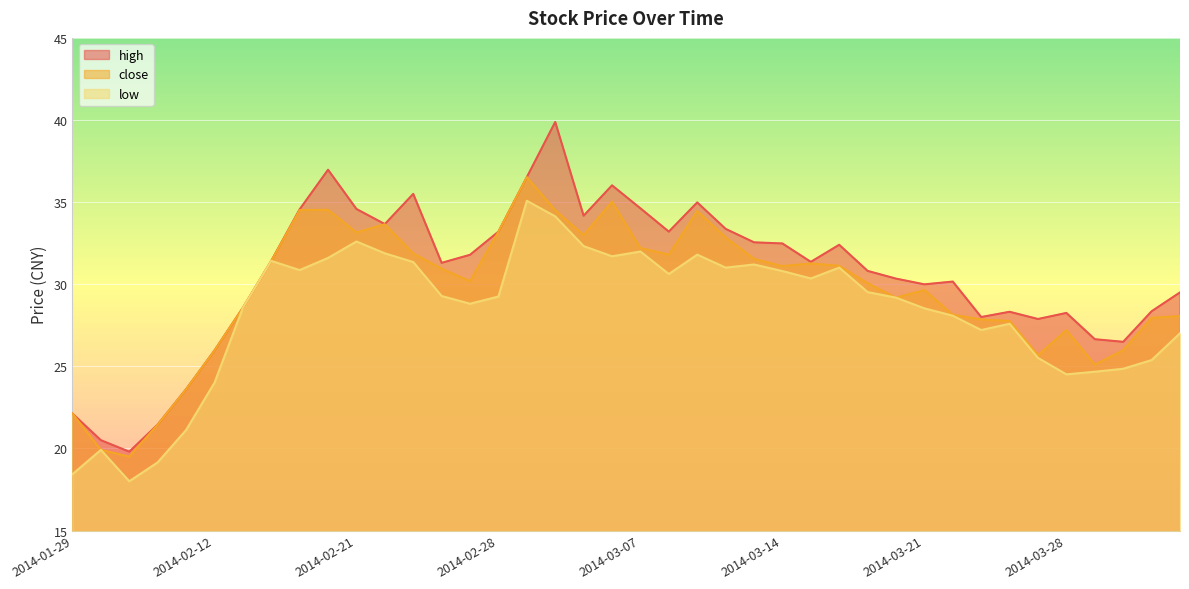

At which label does low reach its peak?

2014-03-03